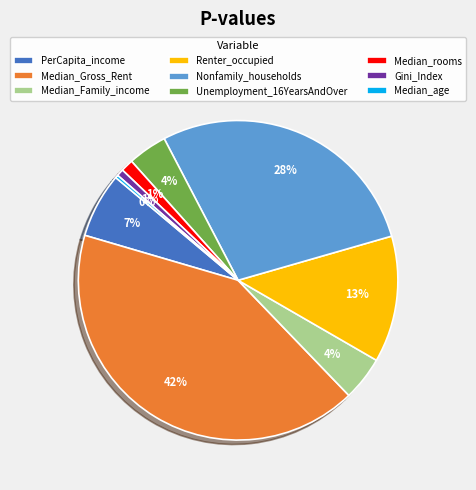

To the nearest percent, what is the combined percentage of Nonfamily_households and PerCapita_income?

35%